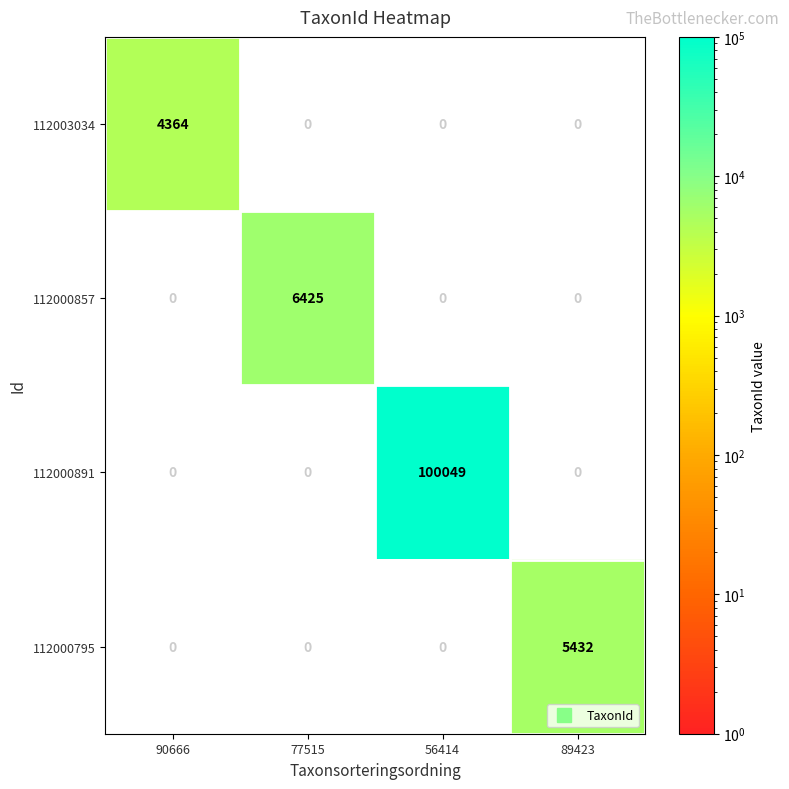

Rank the series by their maximum value, from highest to lowest.

112000891, 112000857, 112000795, 112003034